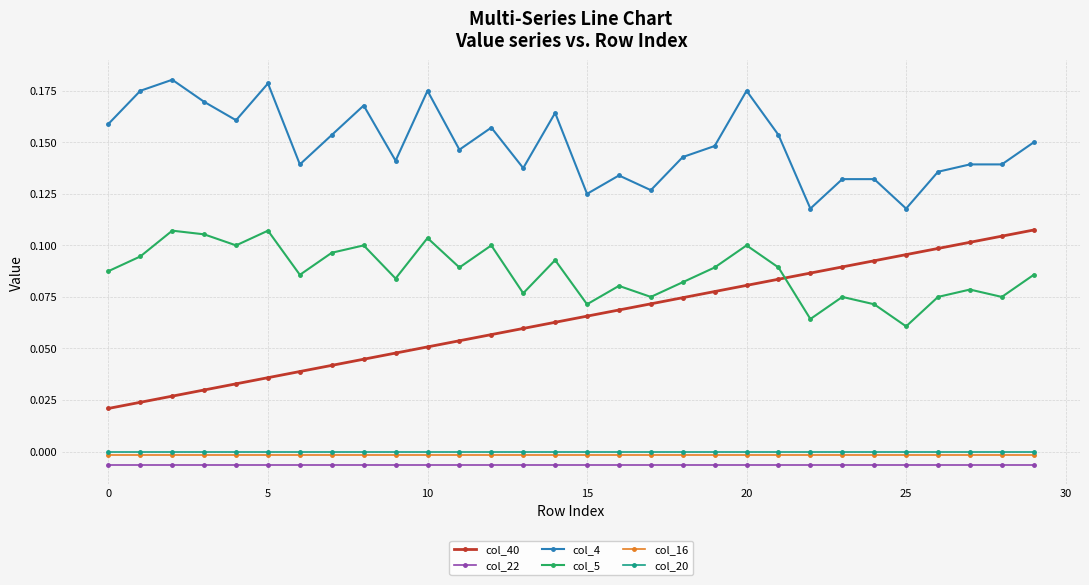

Which series has the largest range (max minus min)?

col_40